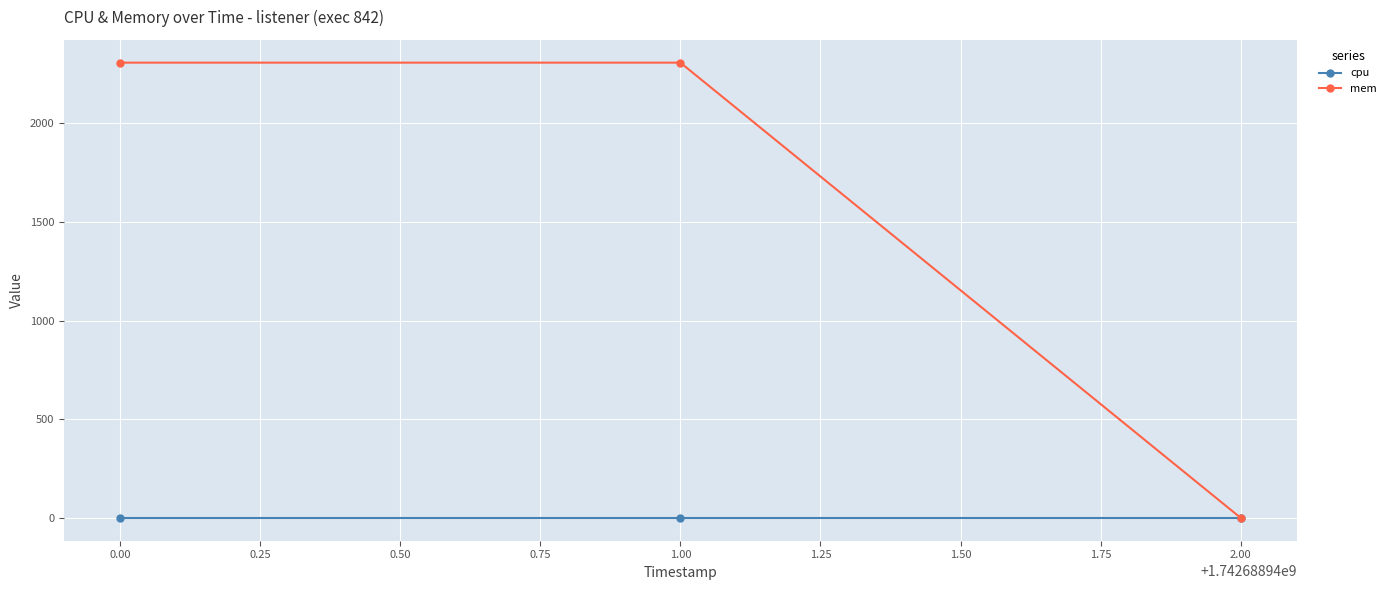

List the series in order of their overall mean, highest first.

mem, cpu